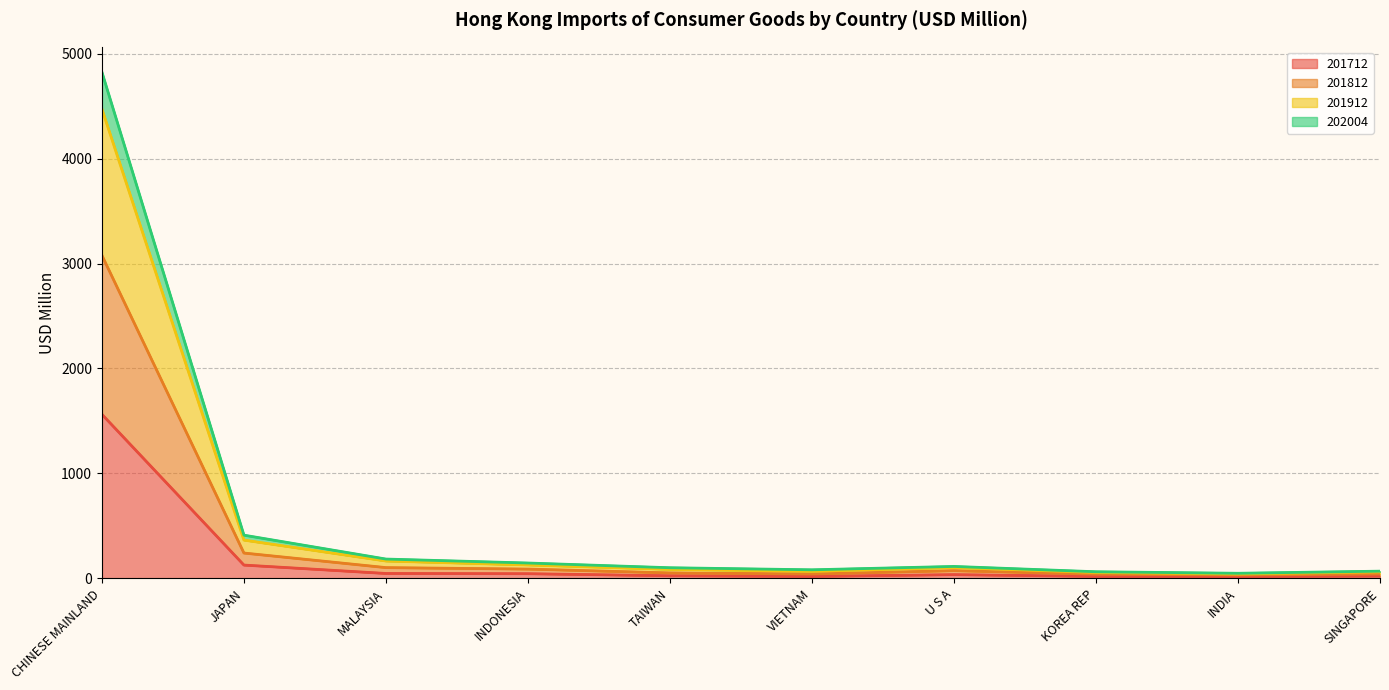

True or false: 202004 and 201712 cross at least once.

False